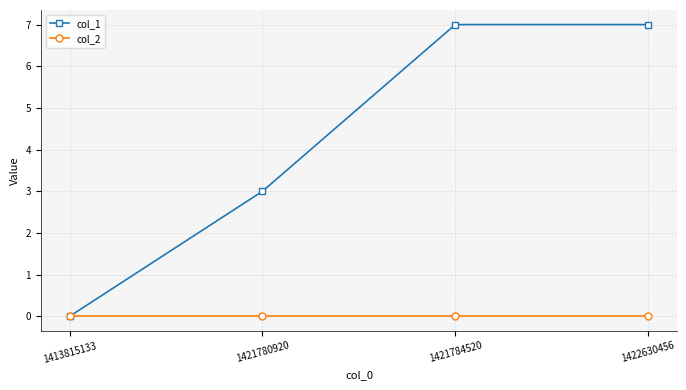

What are all the series names shown in the legend?

col_1, col_2